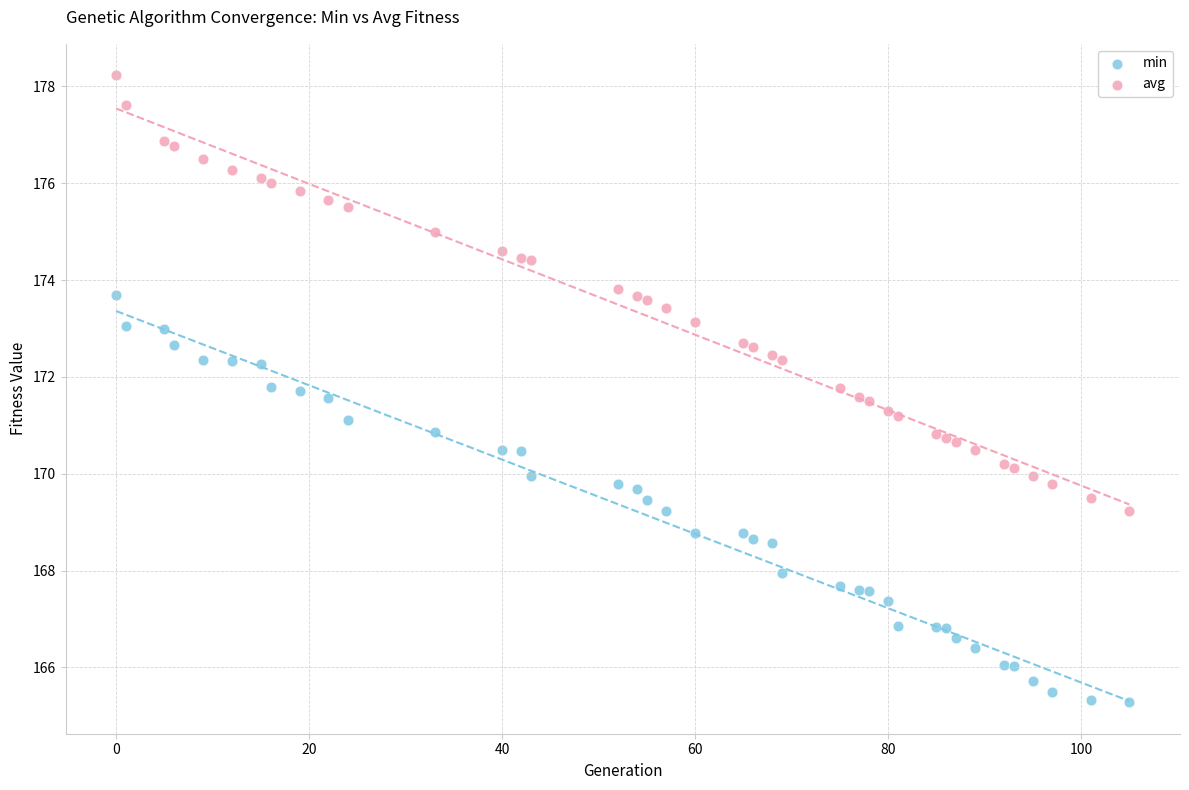

What is the X range (max minus min) for the scatter plot?

105.0